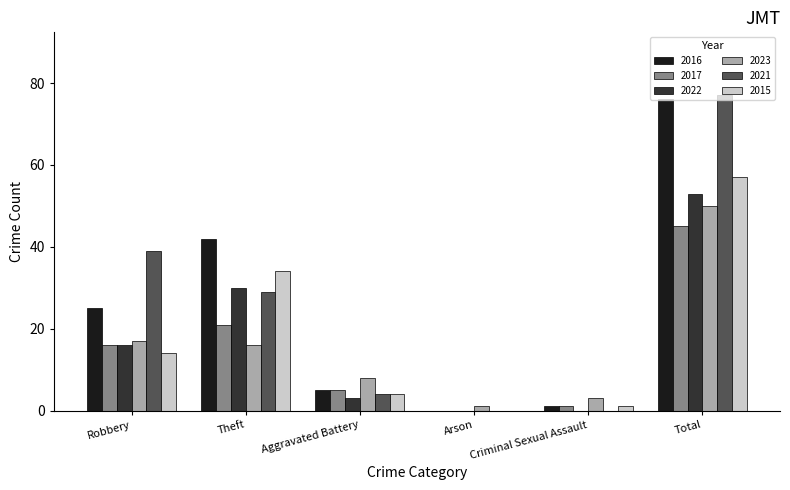

Is the value of 2017 at Arson greater than the value of 2022 at Aggravated Battery?

No